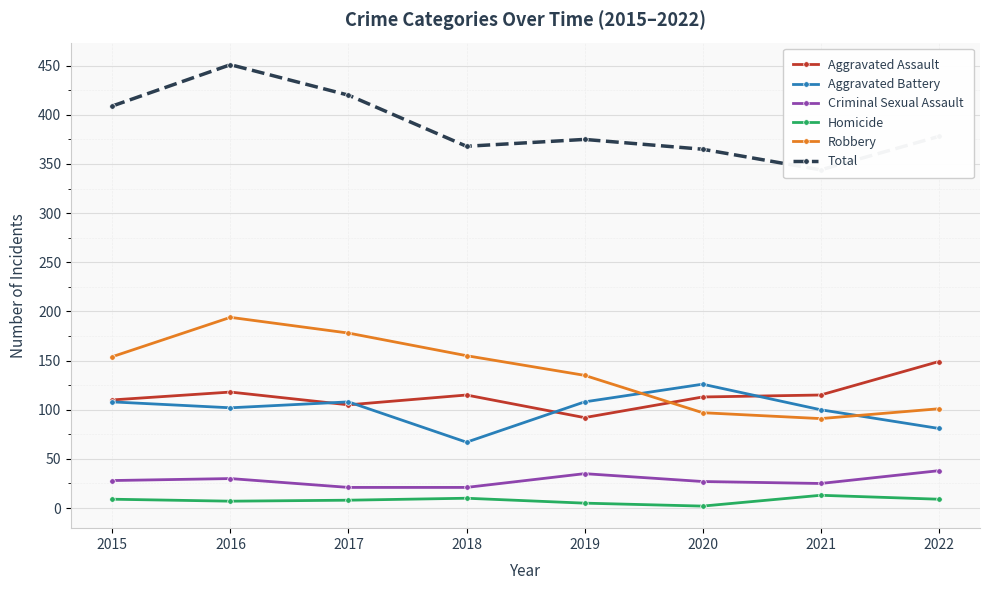

What is the value of the Homicide point at the 1st from the left?

9